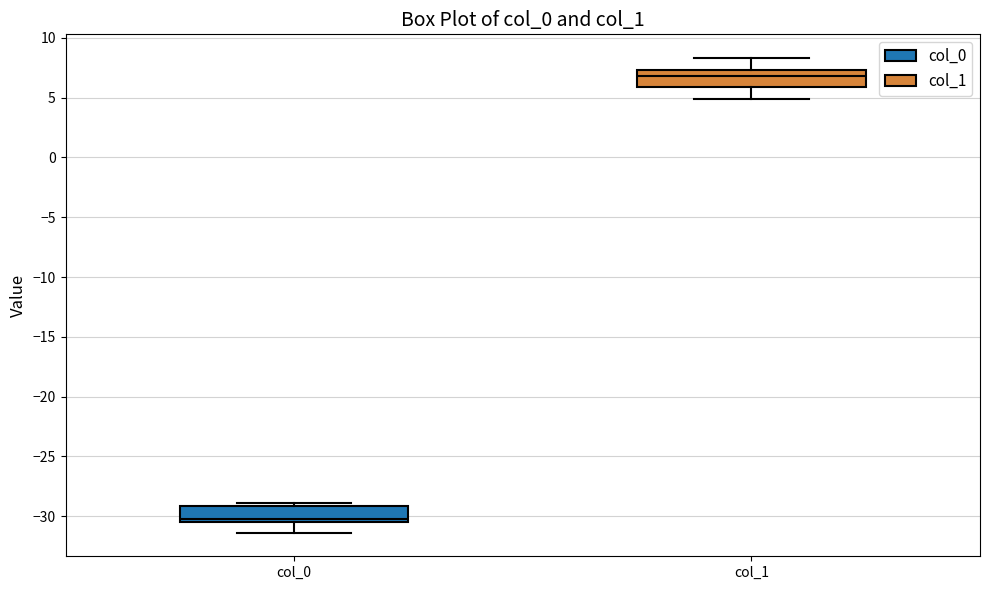

Where does the upper whisker of the box for col_1 end on the y-axis? The values are not printed on the chart, so give them approximately, as read against the axis.

8.5